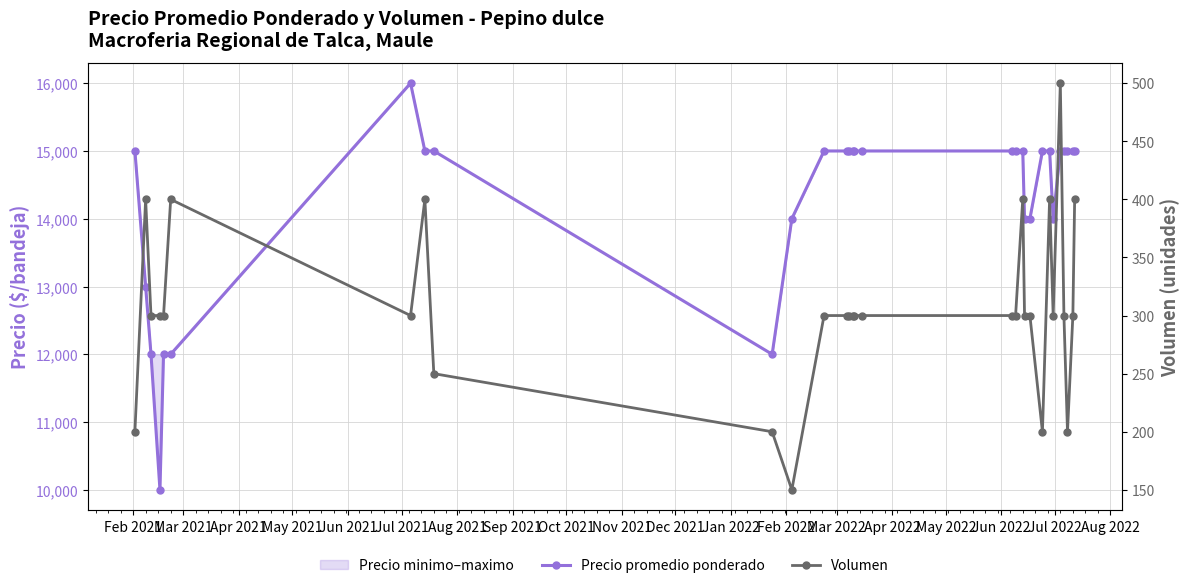

At how many categories does at least one series exceed 2429?

30